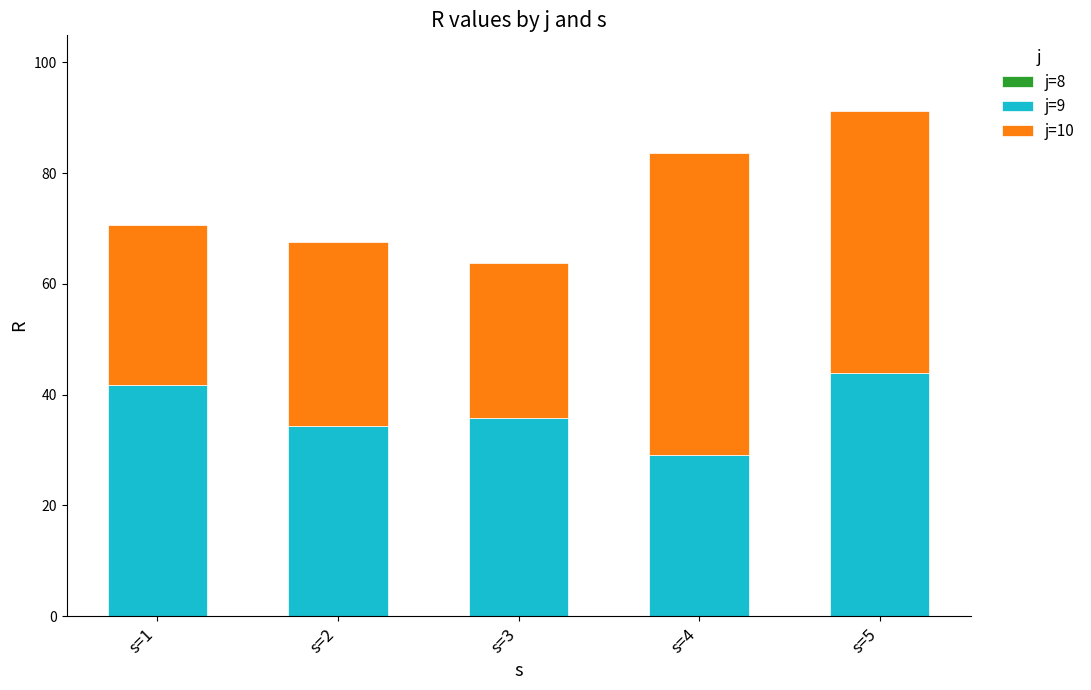

What is the maximum value for j=9?

43.9